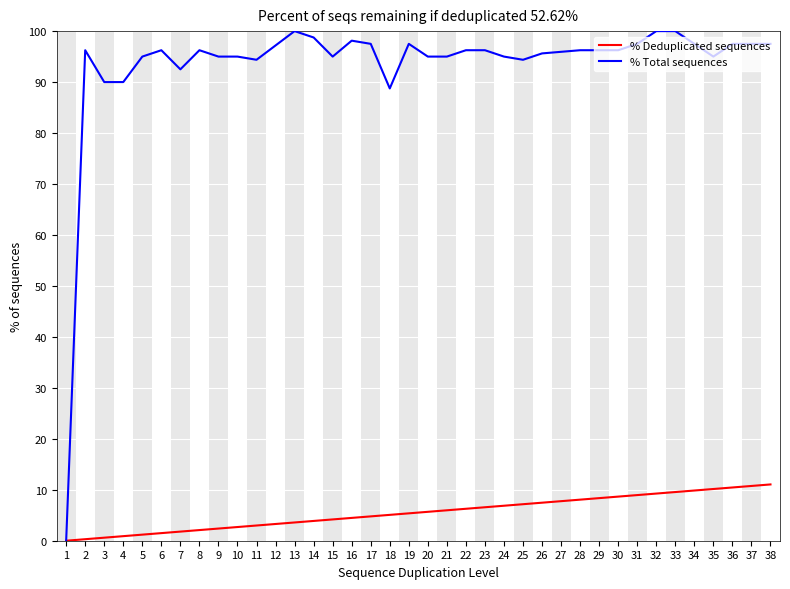

What are all the series names shown in the legend?

% Deduplicated sequences, % Total sequences